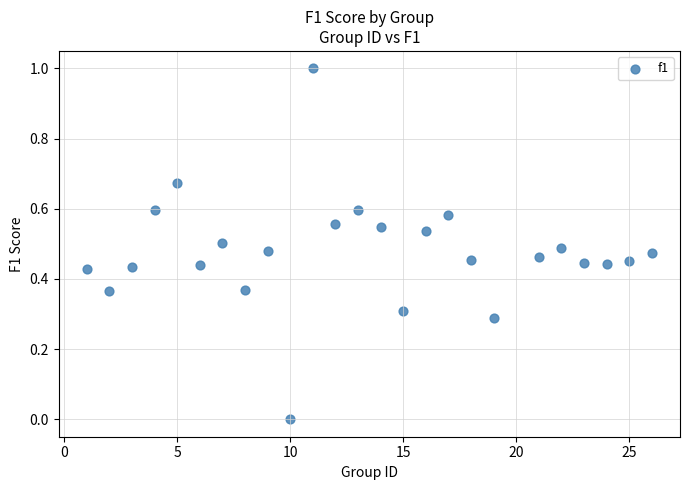

What is the range of Y values (max minus min)?

1.0